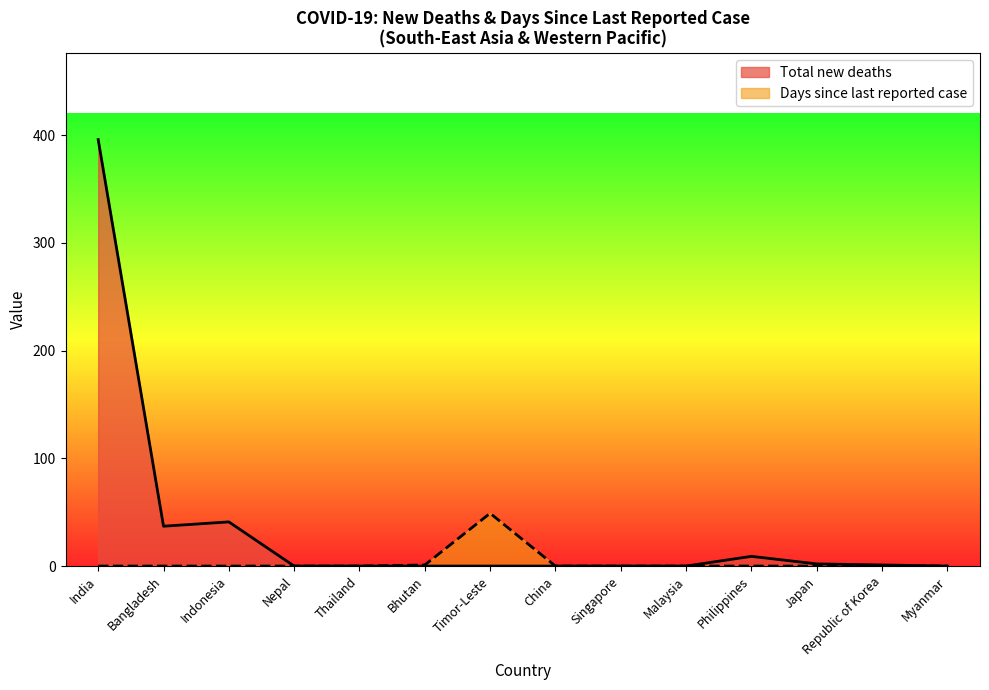

What is the sum of all Days since last values?

50